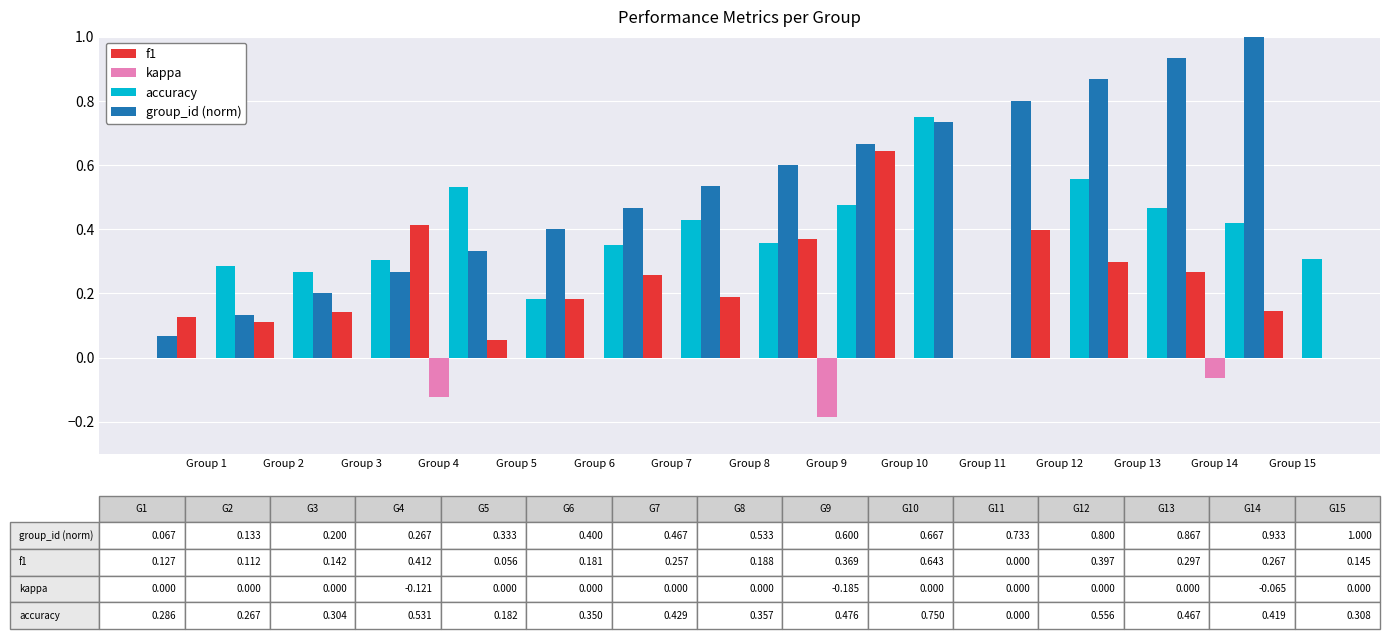

What is the total value across all series at Group 8?

1.1